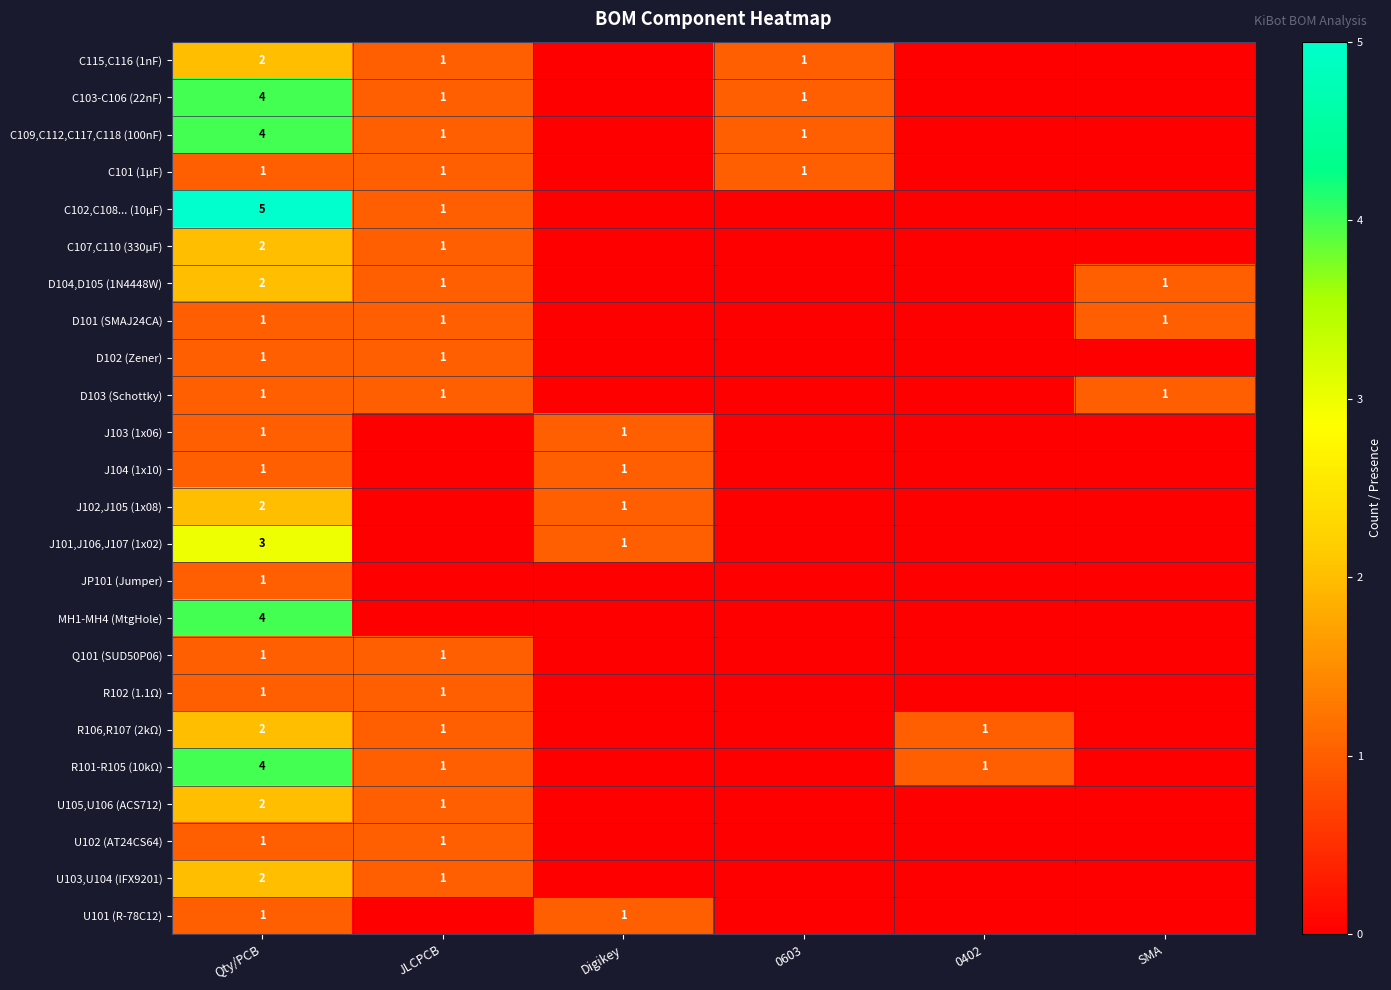

The Q101 (SUD50P06) series shows 1 at Qty/PCB. True or false?

True